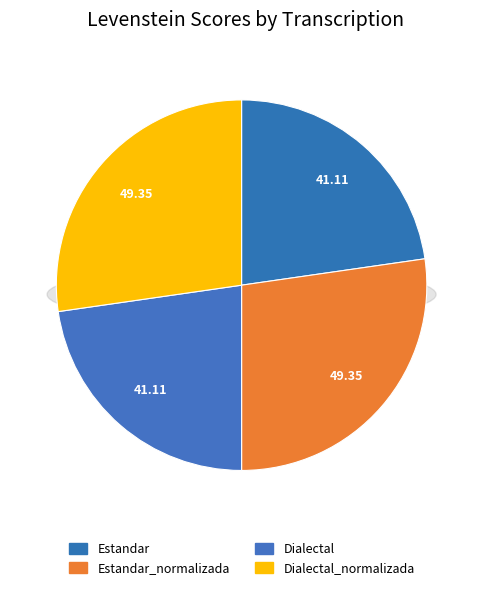

What portion of the pie excludes Estandar_normalizada?

72.7%